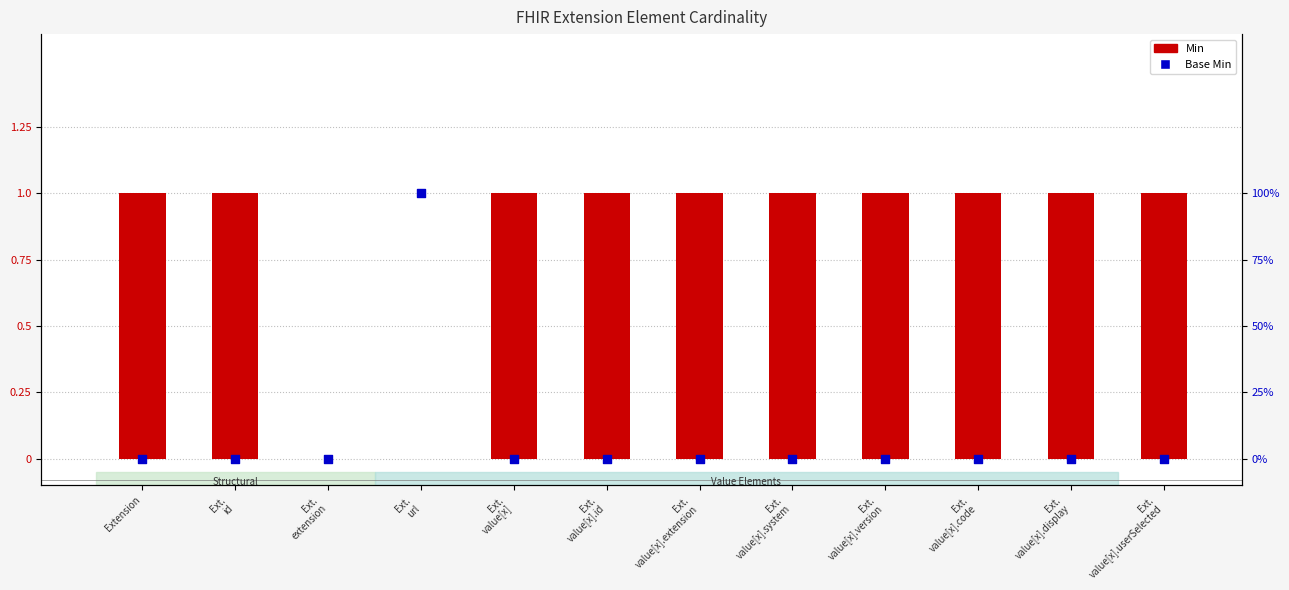

What is the total value across all series at Ext.
id?

1